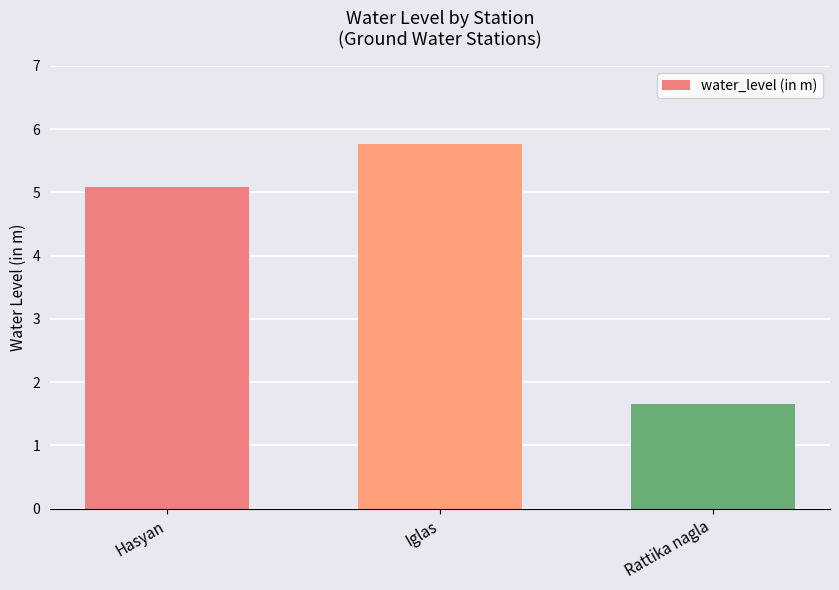

What is the label of the 2nd bar from the right?

Iglas